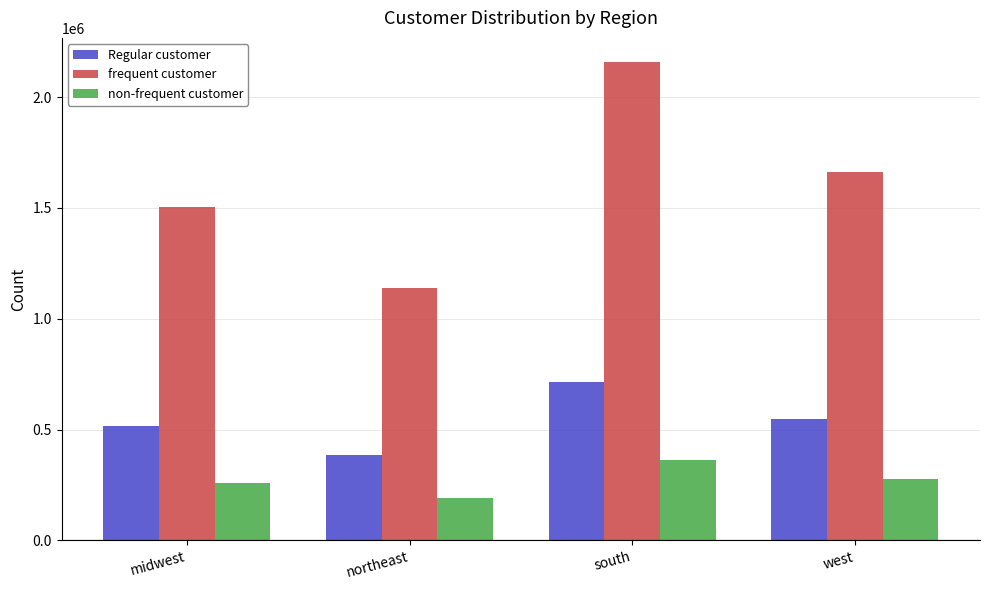

Does the chart contain stacked bars?

No